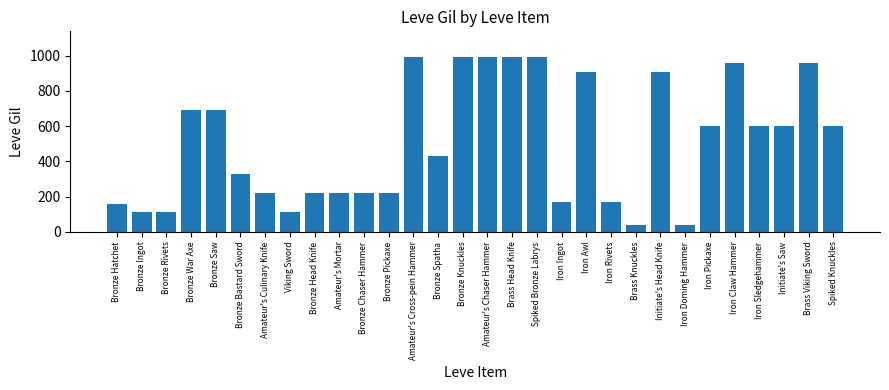

Which has a higher value, Iron Awl or Iron Doming Hammer?

Iron Awl